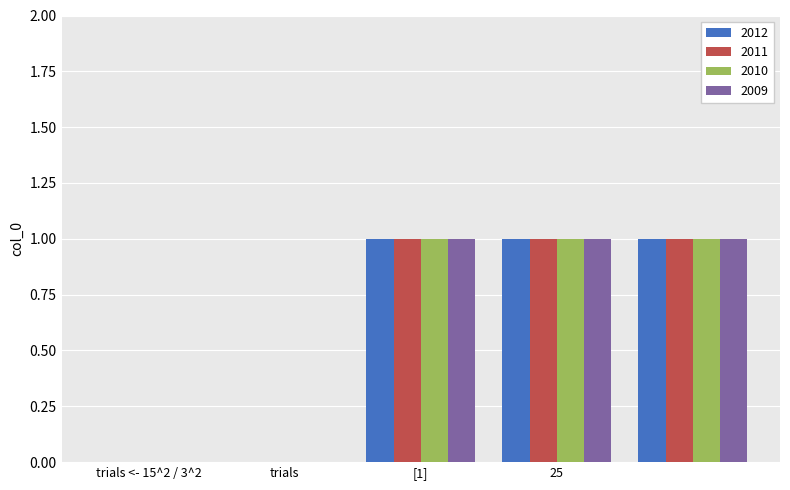

What is the sum of all 2009 values?

3